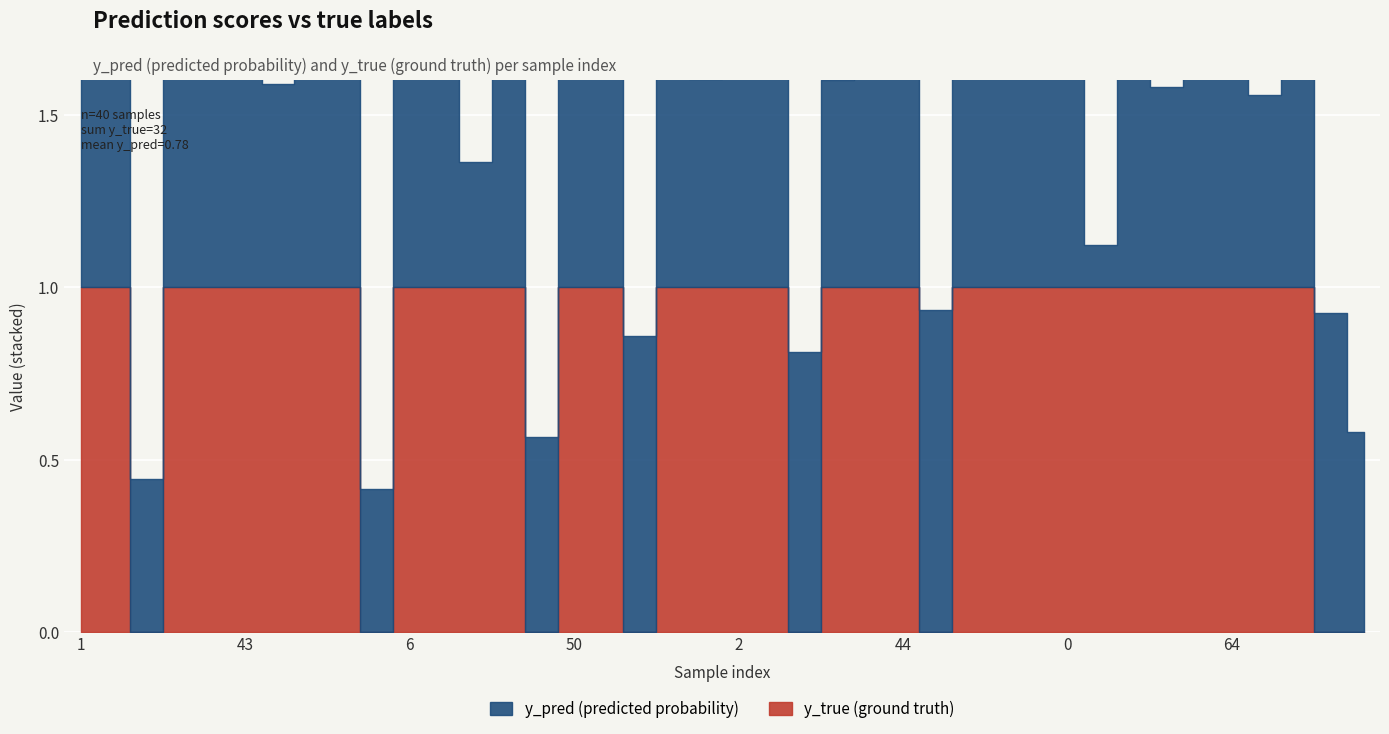

The y_pred series shows 0.8 at 9. True or false?

True